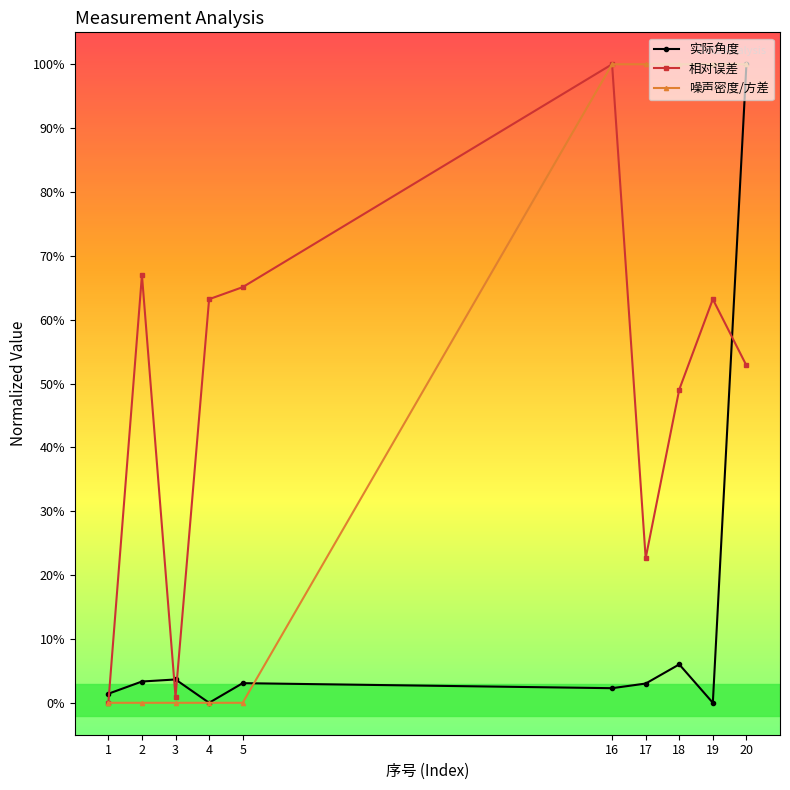

In 相对误差, how many points are higher than both neighbors (excluding endpoints)?

3